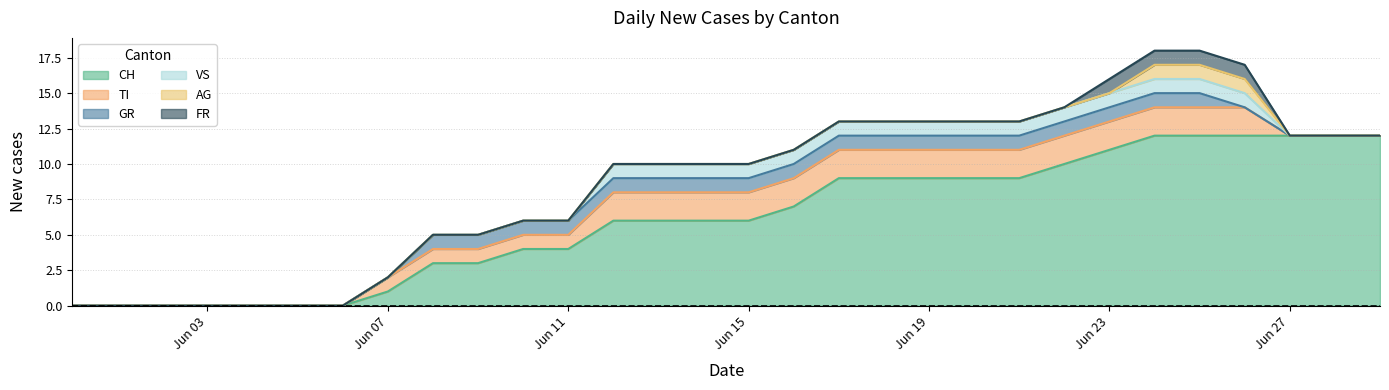

True or false: FR has more than 0 points higher than both neighbors.

False